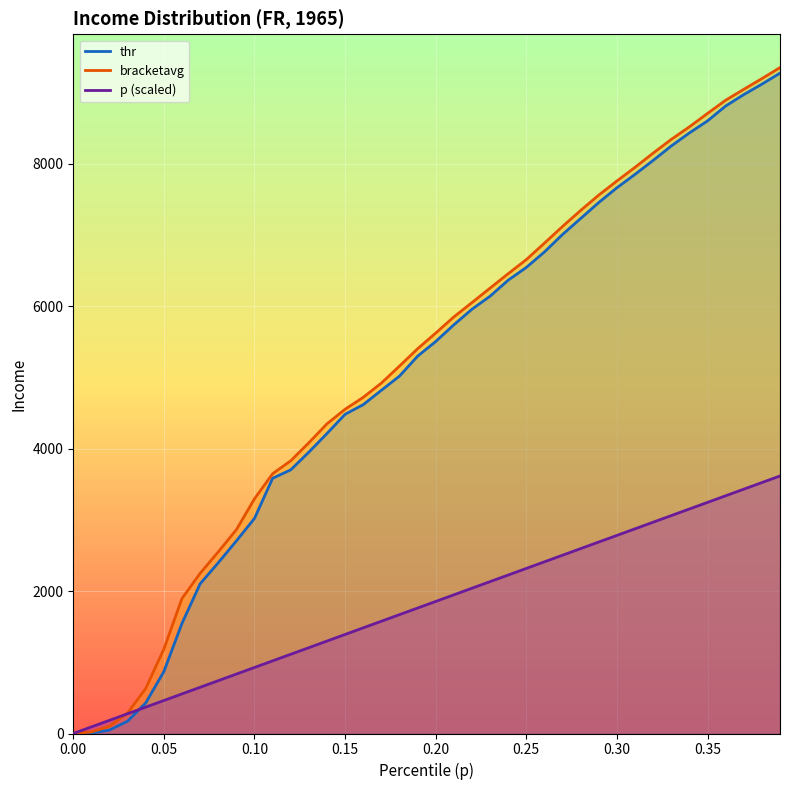

Rank the series by their maximum value, from lowest to highest.

p, thr, bracketavg